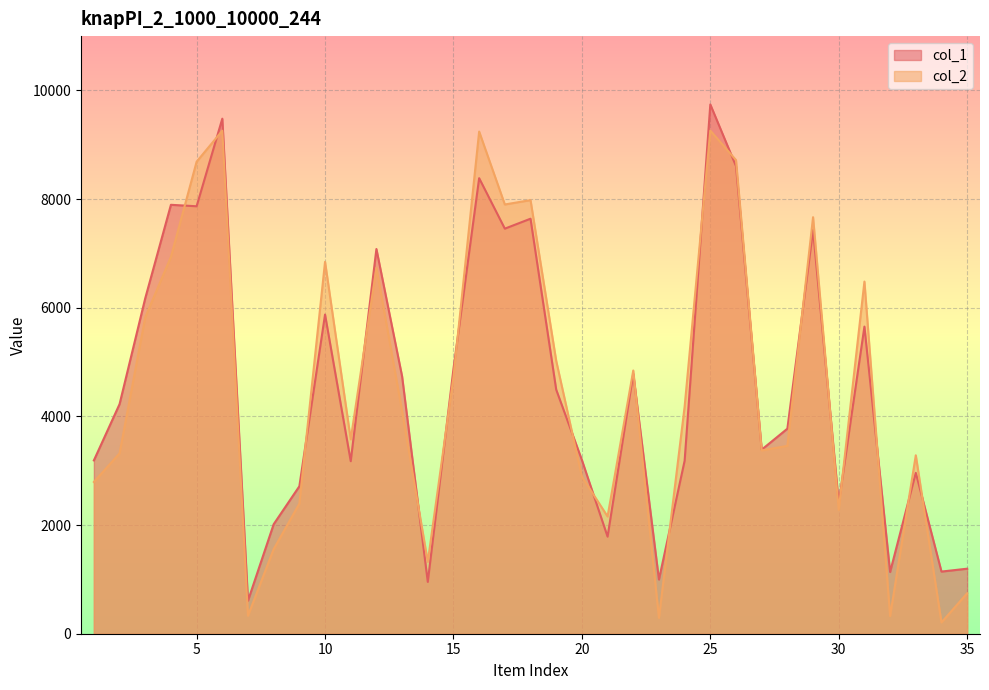

Reading left to right, what are all the values shown in this chart?

col_1: 3190	4226	6175	7895	7868	9480	608	2015	2714	5875	3176	7081	4737	954	4873	8385	7456	7639	4493	3198	1787	4784	998	3184	9742	8607	3388	3774	7431	2405	5653	1136	2961	1144	1197
col_2: 2793	3320	5824	6937	8688	9259	331	1557	2394	6845	3578	6735	4097	1324	4724	9243	7901	7981	5023	2892	2158	4845	292	4180	9261	8718	3374	3458	7667	2279	6482	325	3284	208	745